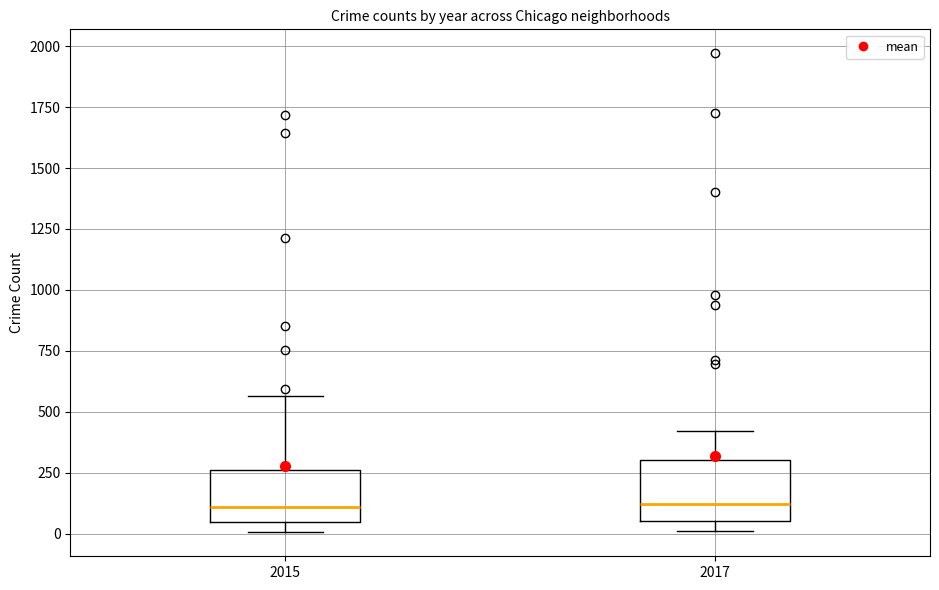

Reading left to right, transcribe this box plot: for each box, give where its median line is, the range the box spans, and where its two whiskers end, as read against the y-axis. The values are not printed on the chart, so give them approximately, as read against the axis.

2015: median 100, box 50 to 250, whiskers 0 to 550
2017: median 100, box 50 to 300, whiskers 0 to 400